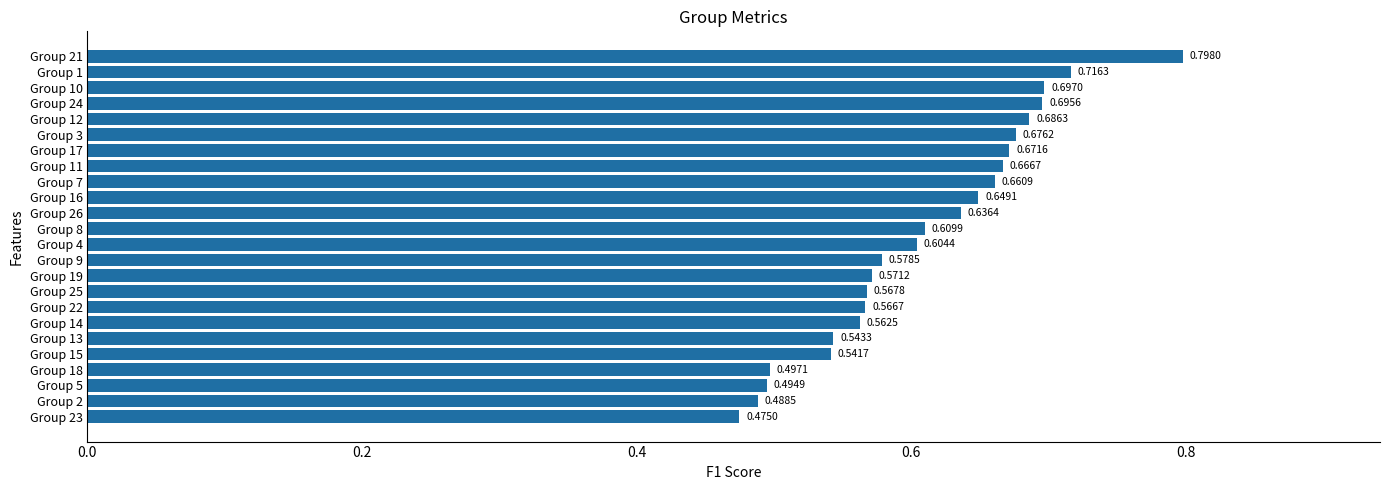

List the labels in order of value, largest first.

Group 21, Group 1, Group 10, Group 24, Group 12, Group 3, Group 17, Group 11, Group 7, Group 16, Group 26, Group 8, Group 4, Group 9, Group 19, Group 25, Group 22, Group 14, Group 13, Group 15, Group 18, Group 5, Group 2, Group 23